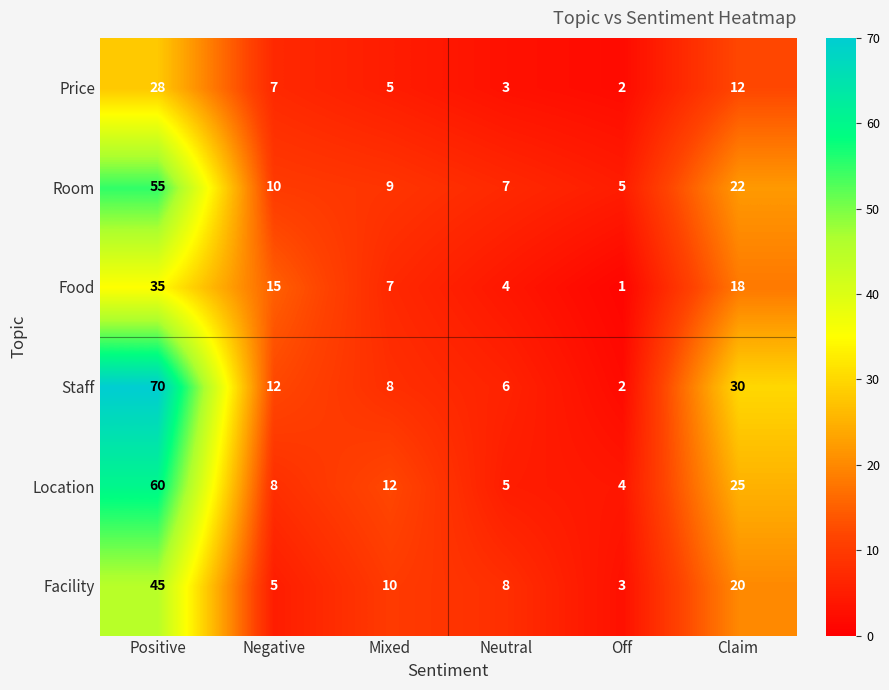

What is the highest value of the Room series?

55